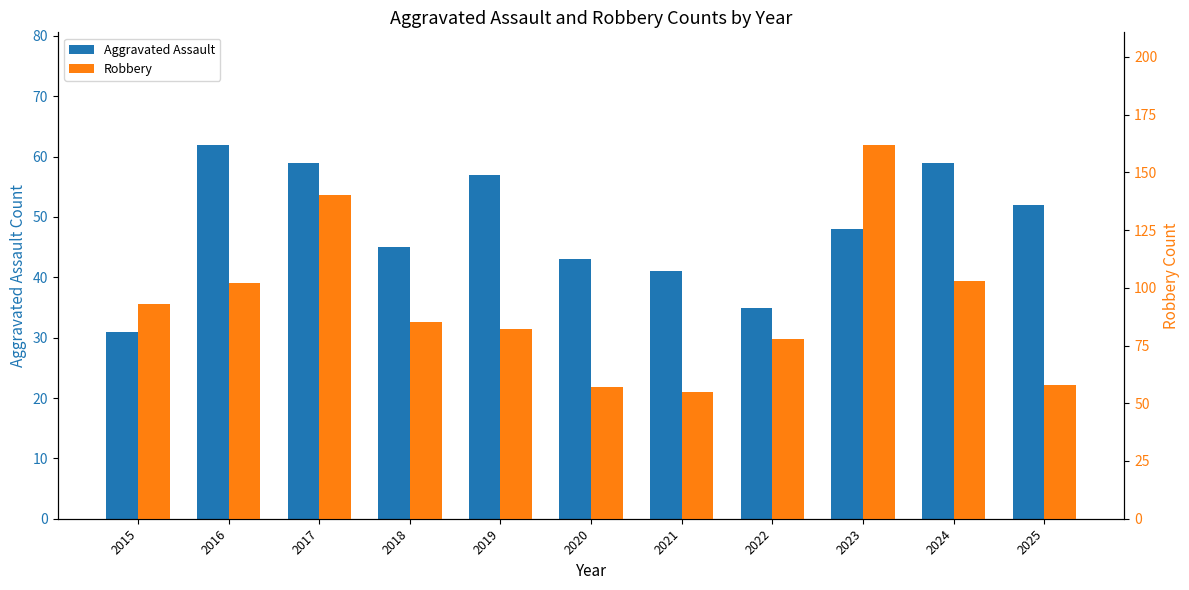

Reading left to right, list all the values displayed in this chart.

Aggravated Assault: 2015=31	2016=62	2017=59	2018=45	2019=57	2020=43	2021=41	2022=35	2023=48	2024=59	2025=52
Robbery: 2015=93	2016=102	2017=140	2018=85	2019=82	2020=57	2021=55	2022=78	2023=162	2024=103	2025=58